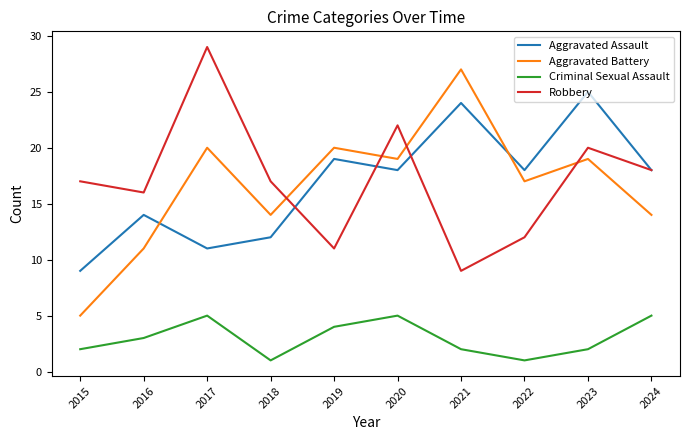

At 2016, list the series in order from smallest to largest.

Criminal Sexual Assault, Aggravated Battery, Aggravated Assault, Robbery